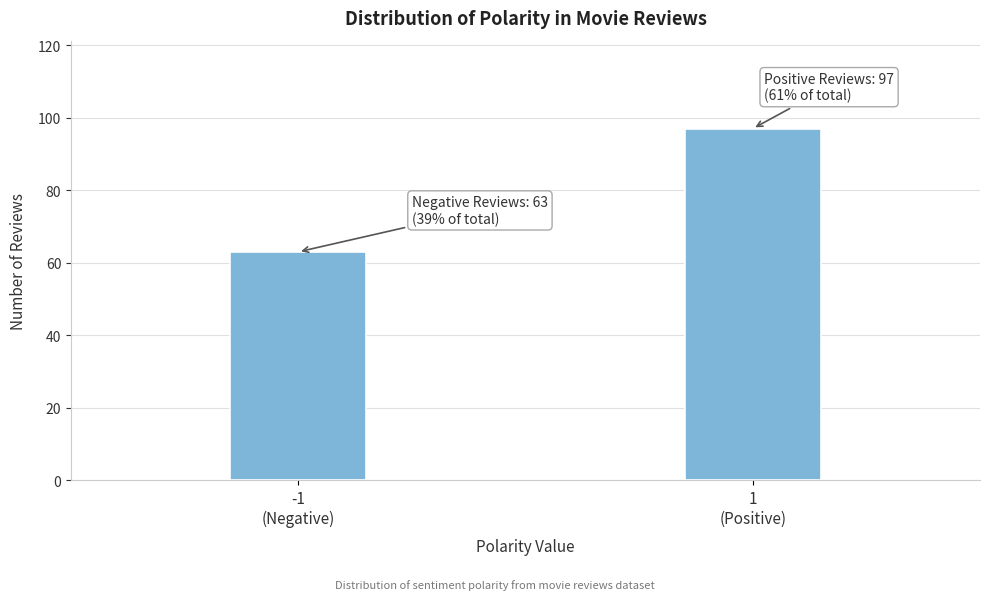

Reading right to left, transcribe all the data shown in this chart.

97	63